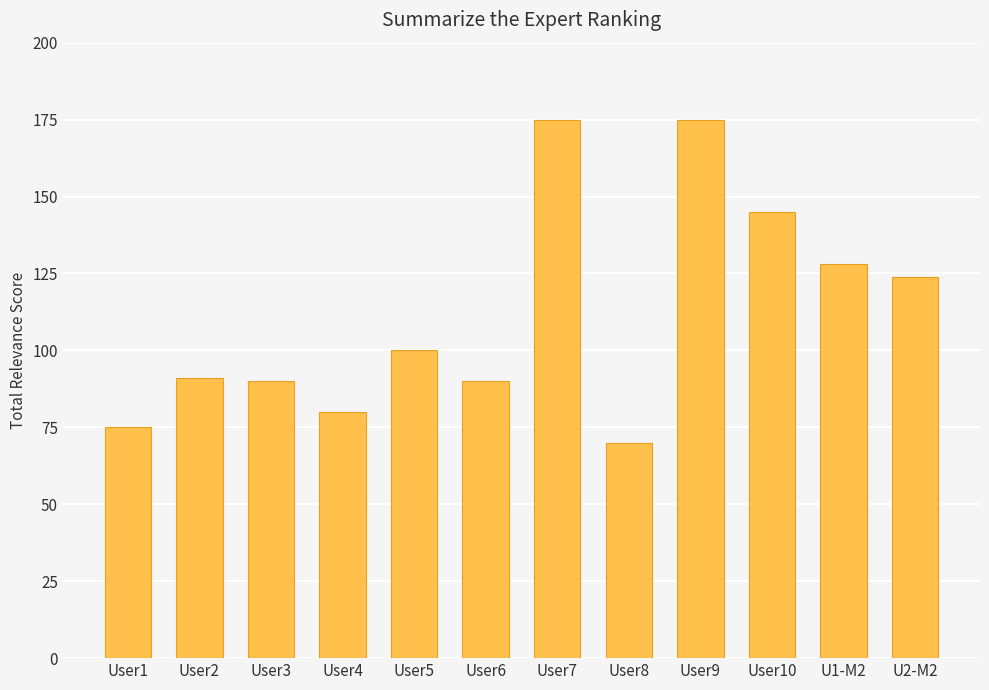

What is the value of the 9th bar from the left?

175